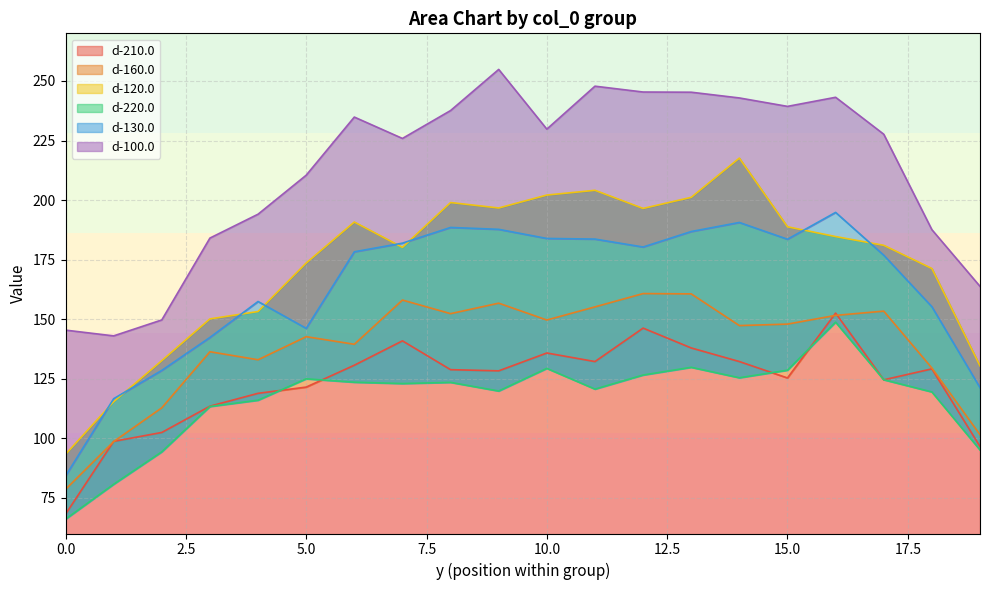

Between 2 and 19, which series saw the biggest shift?

d-100.0